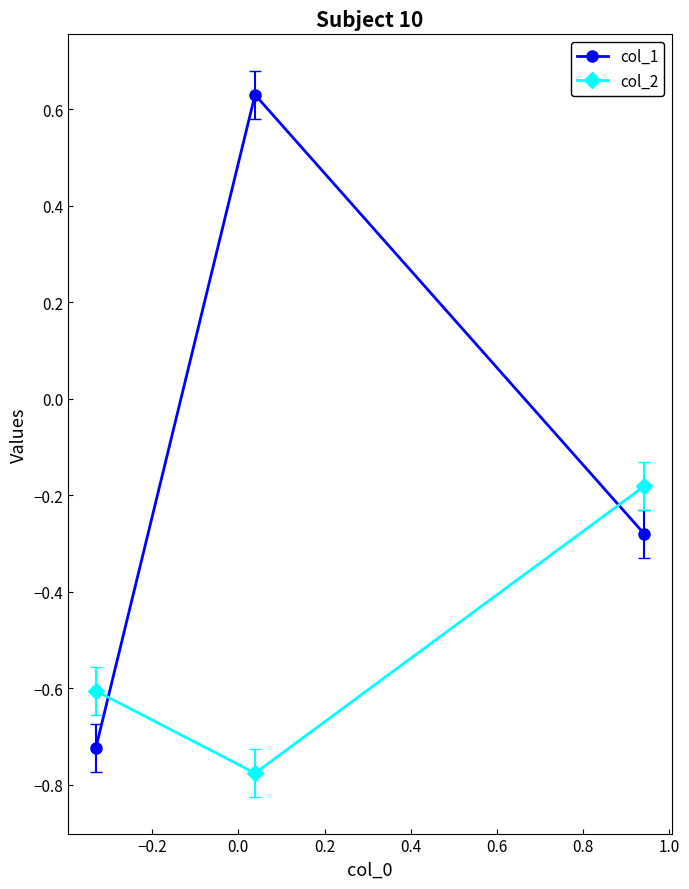

List the series in order of their peak value, highest first.

col_1, col_2